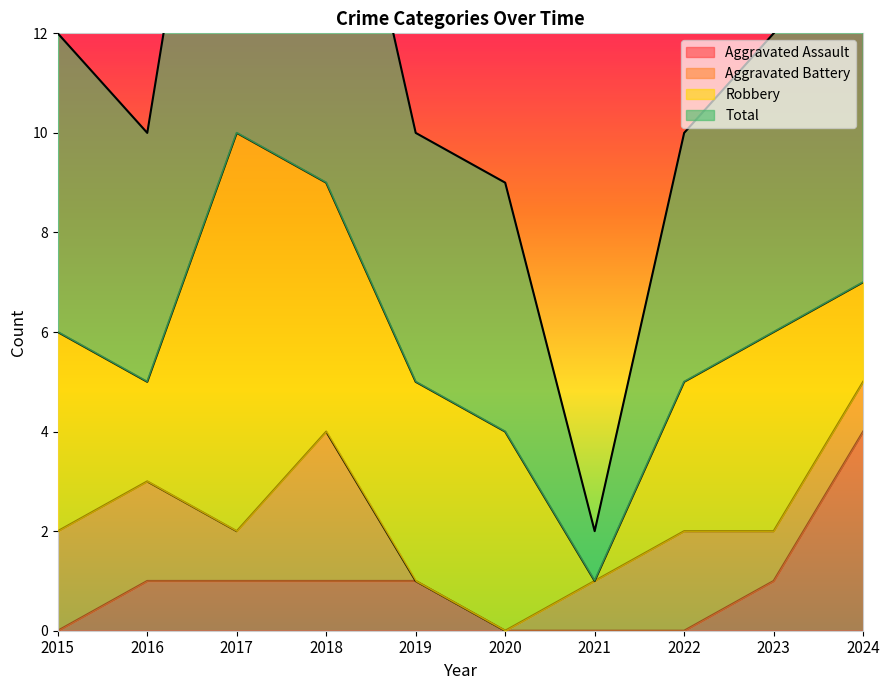

Is the value of Total at 2018 greater than the value of Aggravated Assault at 2022?

Yes